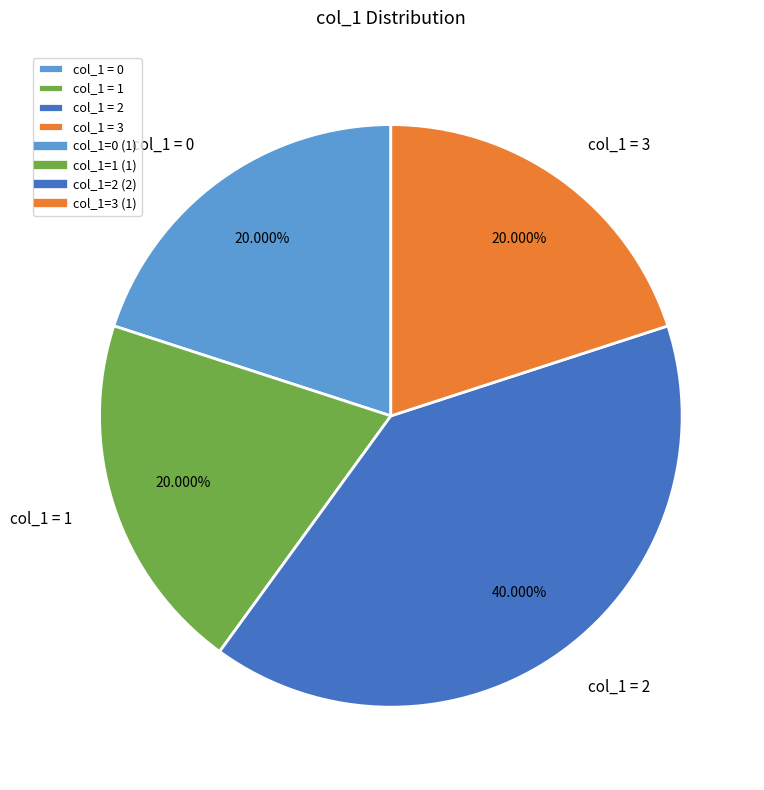

Count the number of slices in the pie.

4